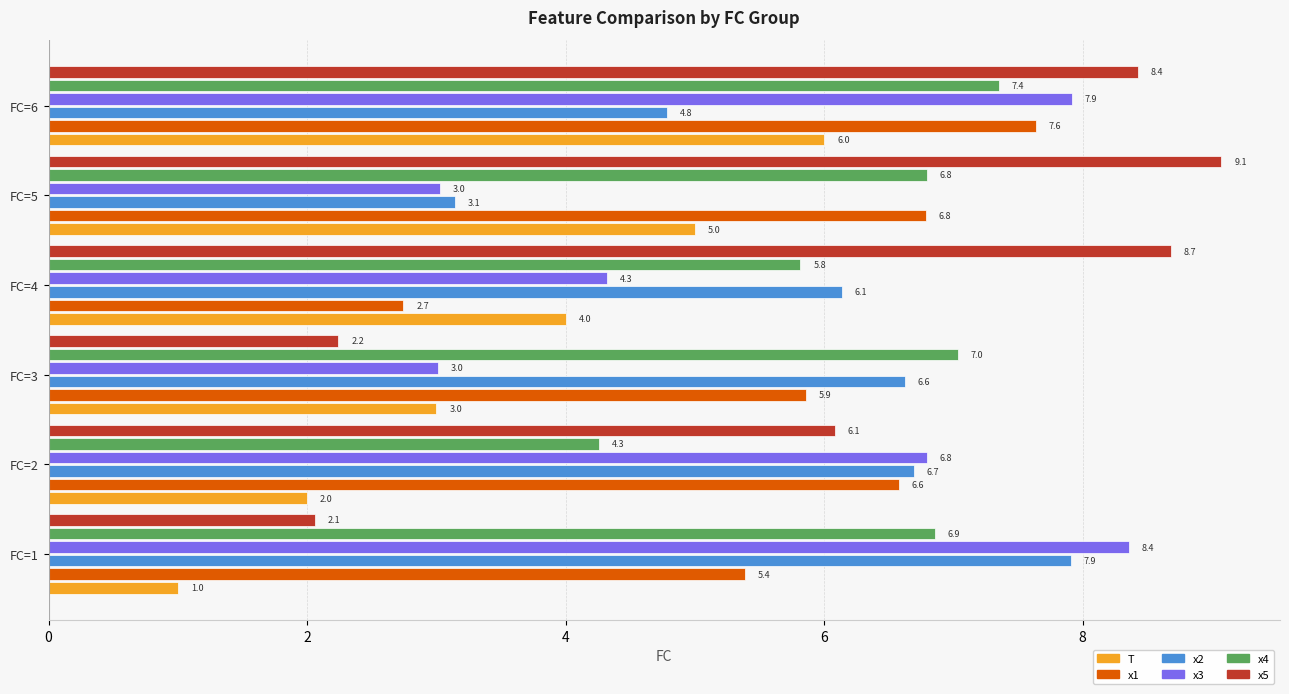

How many data points does each series have?

6